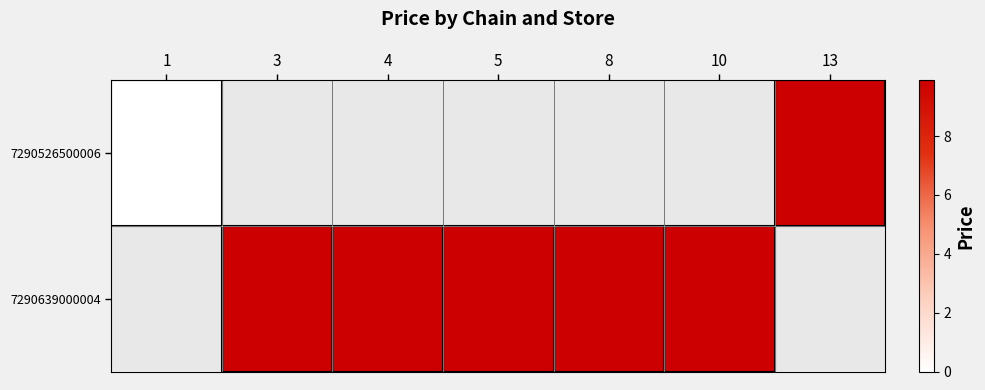

Where does the 7290639000004 series first go above 9?

3